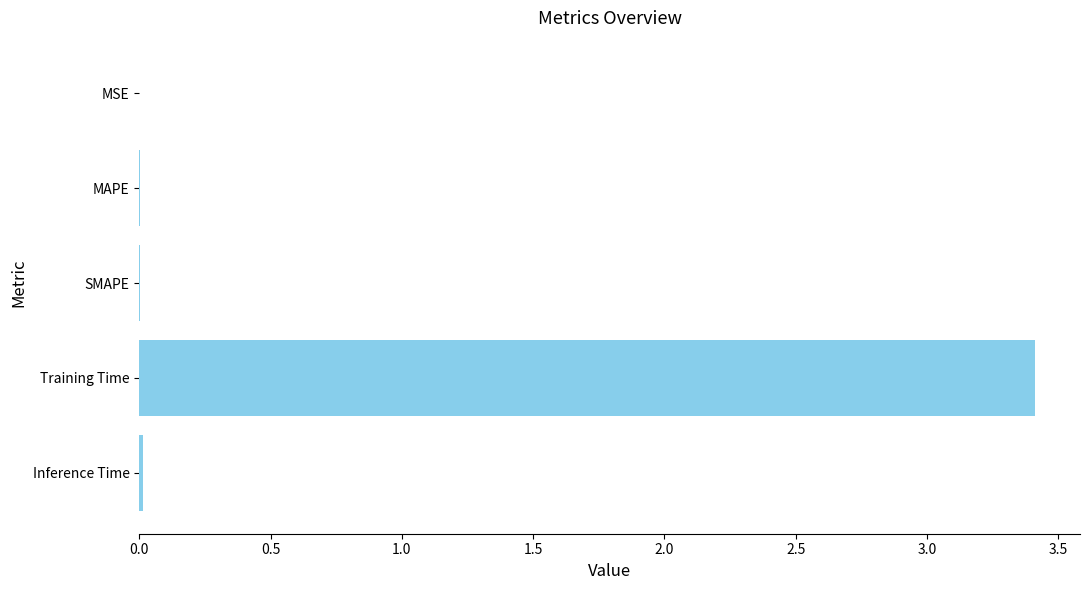

What is the maximum value shown in the chart?

3.4